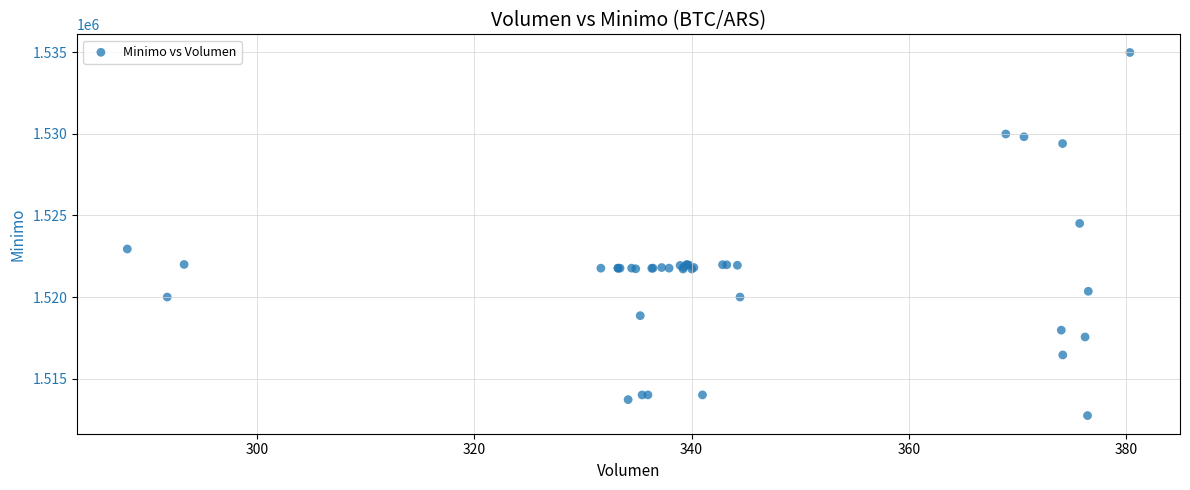

What Y value in the scatter plot is closest to 1523862?

1524513